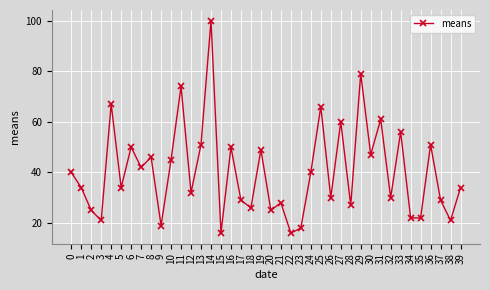

What is the difference between the values at 11 and 3?

53